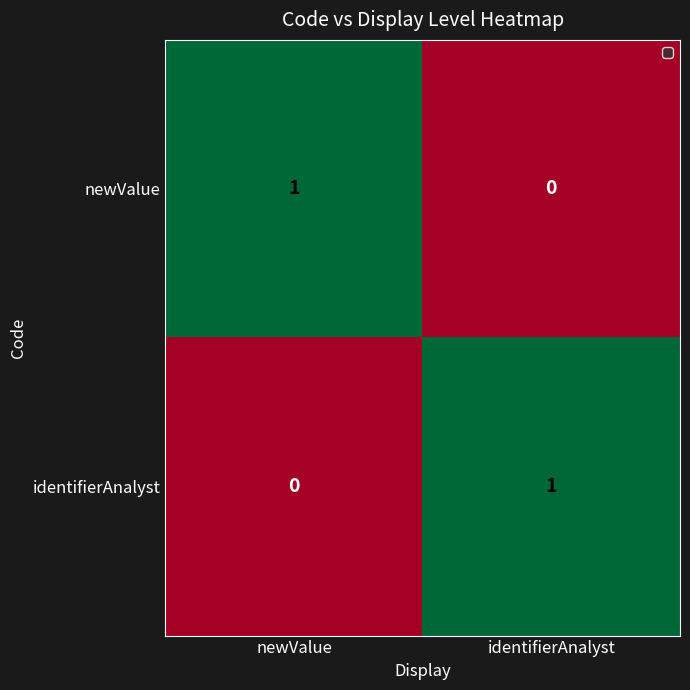

Which category has the lowest value in the newValue series?

identifierAnalyst